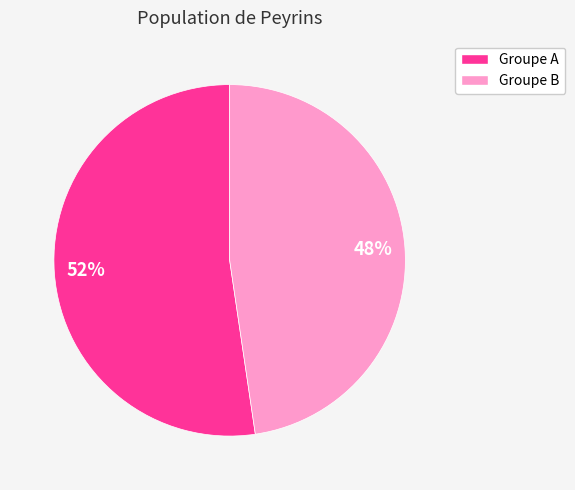

Does any single category account for the majority?

Yes